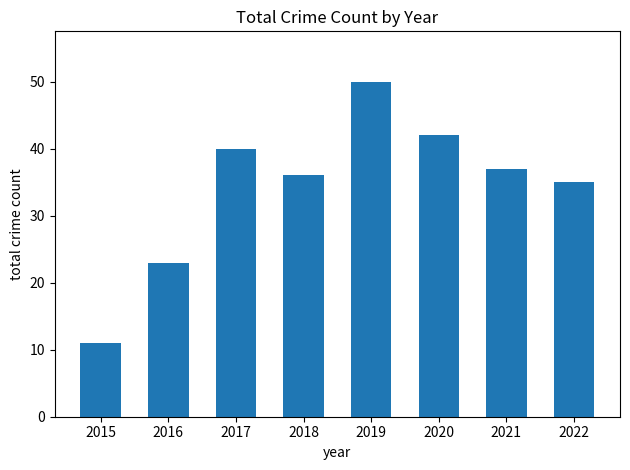

How many values are below 37?

4